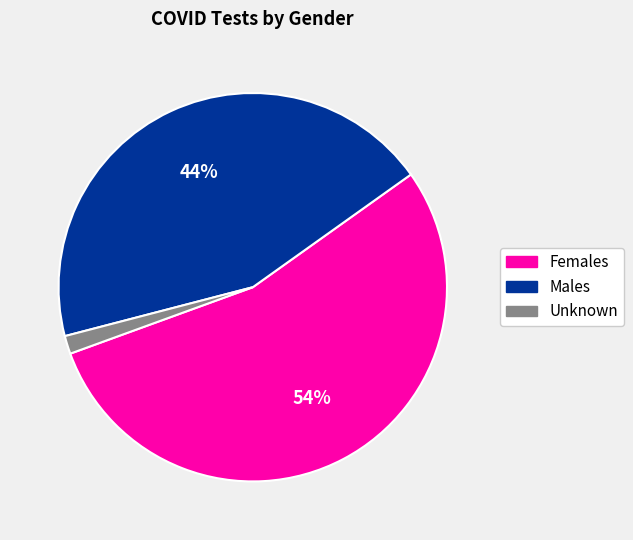

To the nearest percent, what is the average slice percentage?

33%